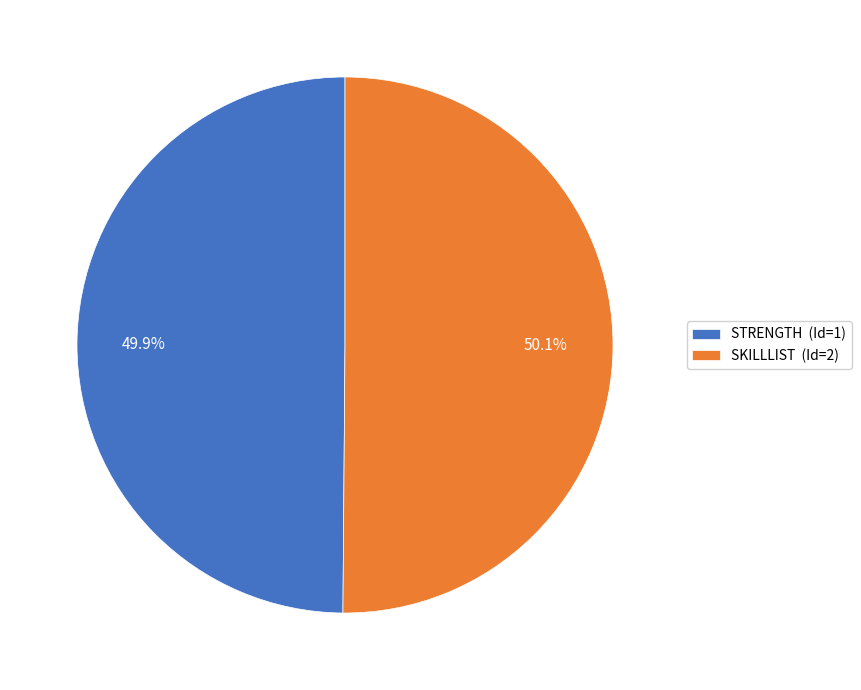

Is it true that STRENGTH is 50% of the pie?

True